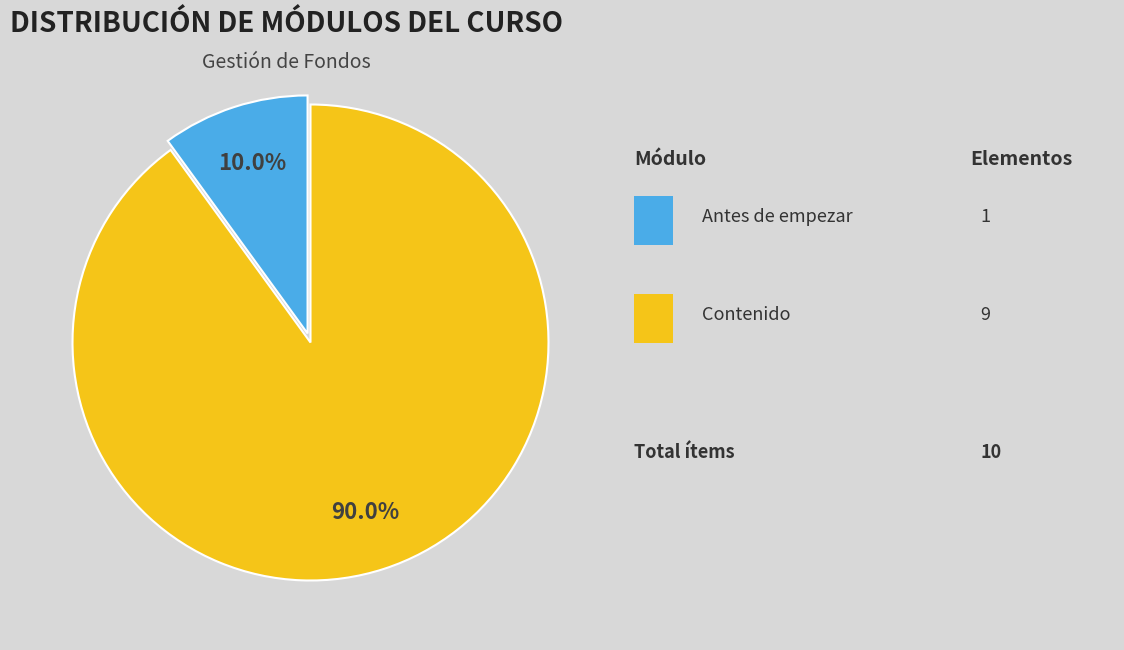

Does any single category account for the majority?

Yes